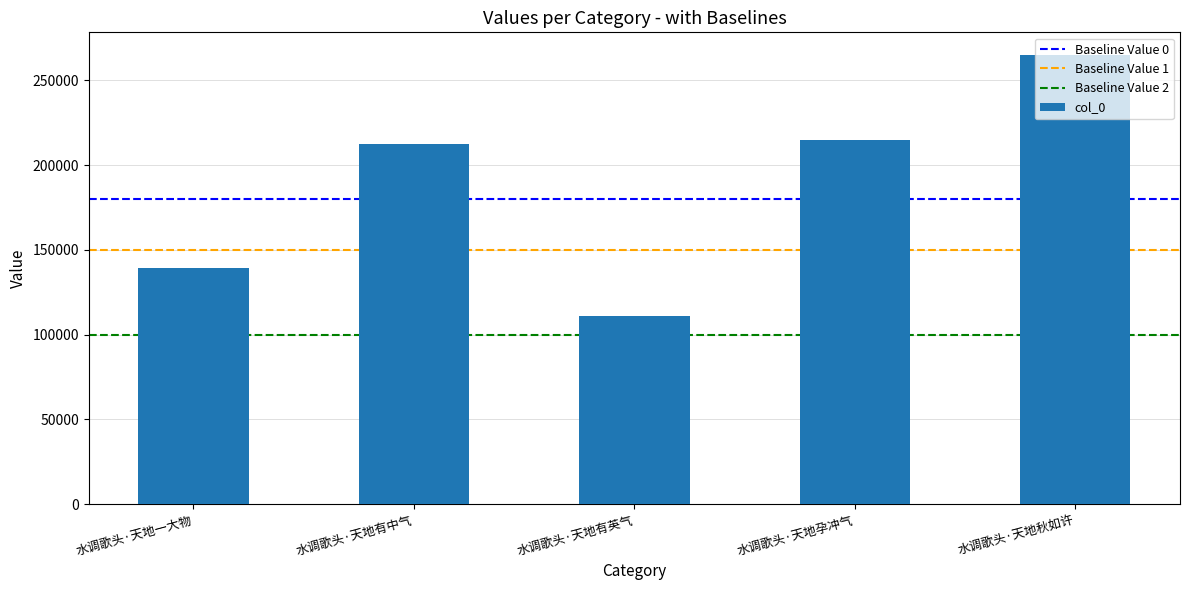

How many series are shown in this chart?

1